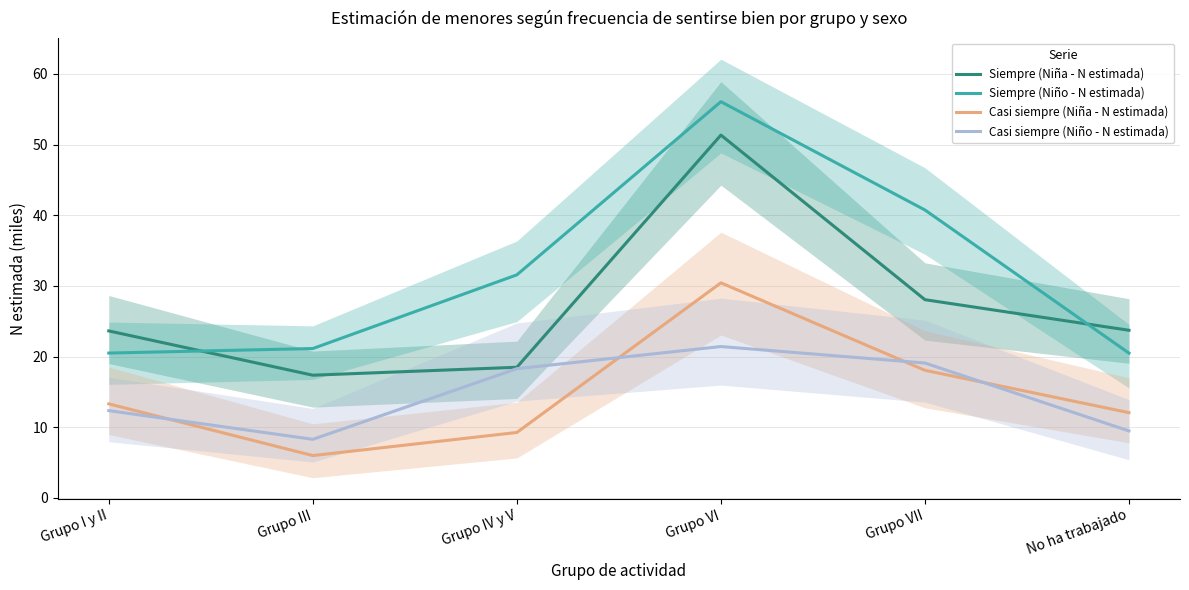

True or false: Siempre (Niño - N estimada) has a value of 44.1 at Grupo IV y V.

False